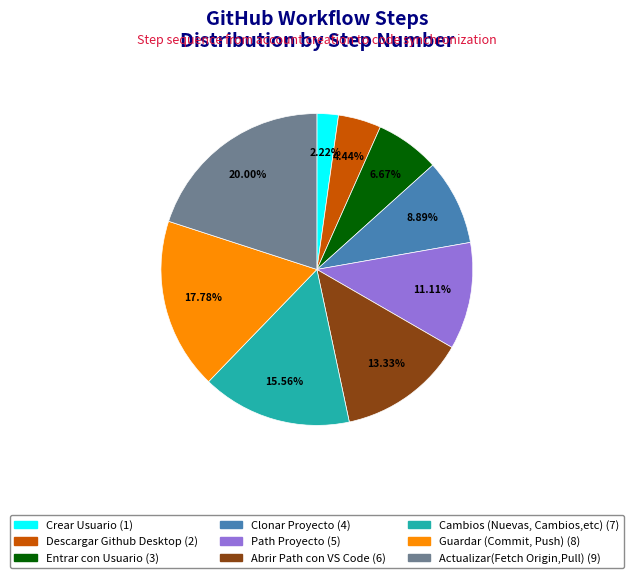

How many slices are in this pie chart?

9